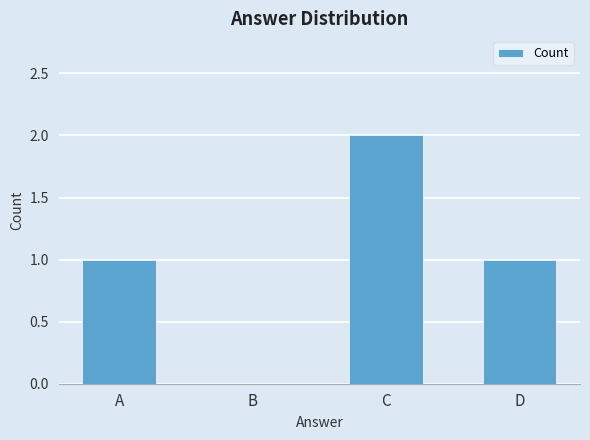

The value at B is 0. True or false?

True